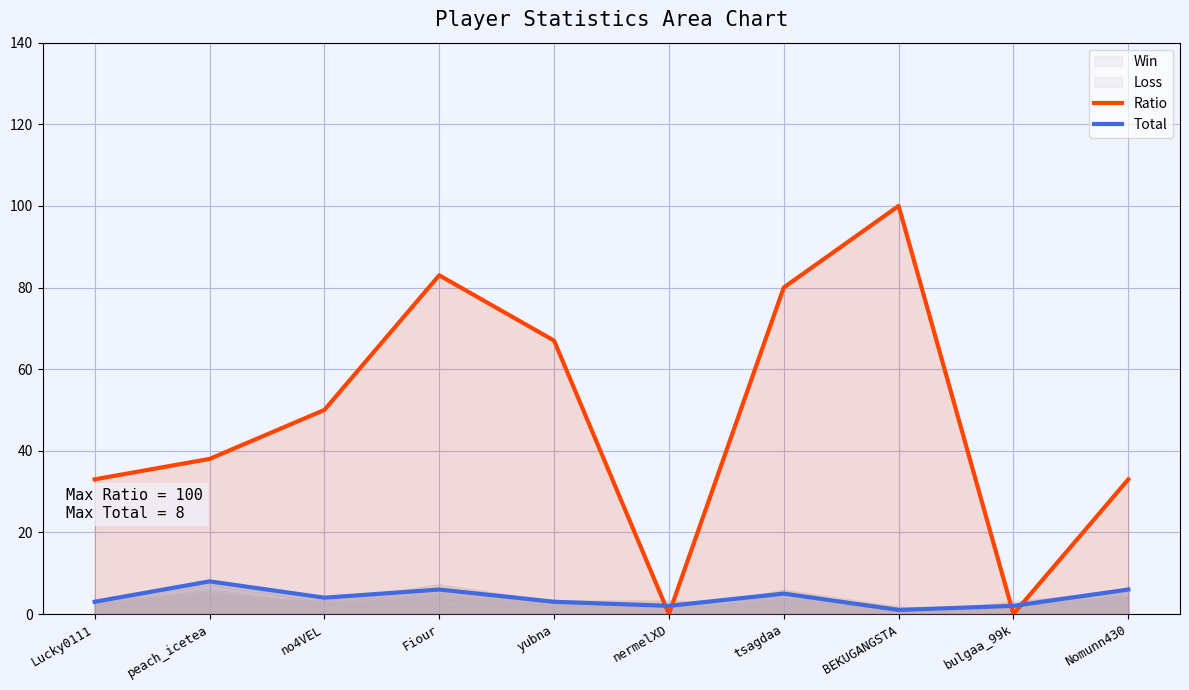

Is it true that Total equals 3 at yubna?

True